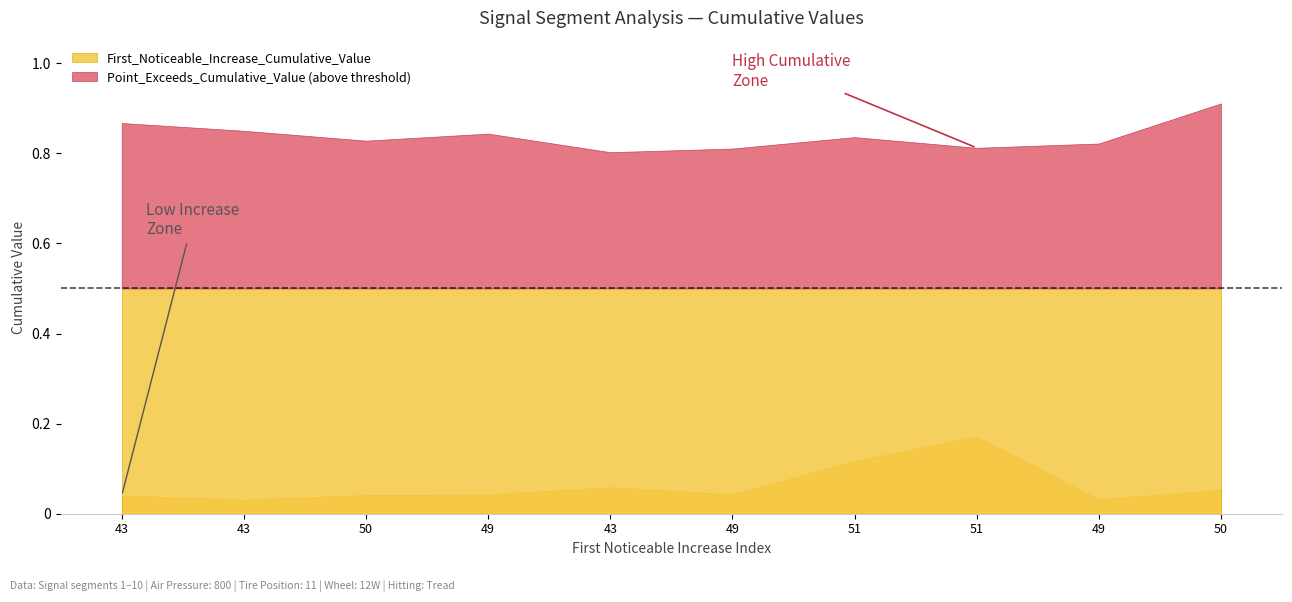

Rank the series by their average value, from lowest to highest.

First_Noticeable_Increase_Cumulative_Value, Point_Exceeds_Cumulative_Value